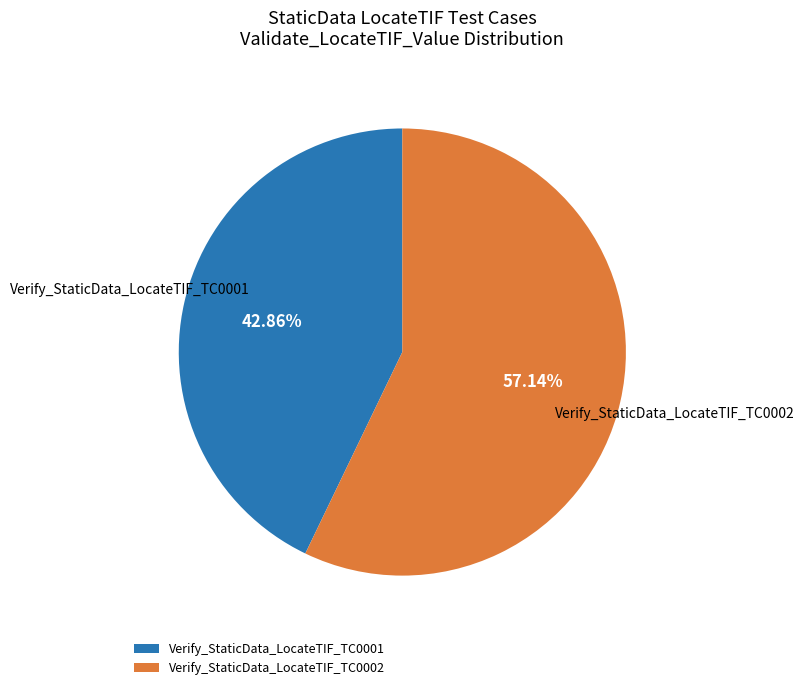

Approximately how many times larger is the value at Verify_StaticData_LocateTIF_TC0002 compared to Verify_StaticData_LocateTIF_TC0001?

1.3